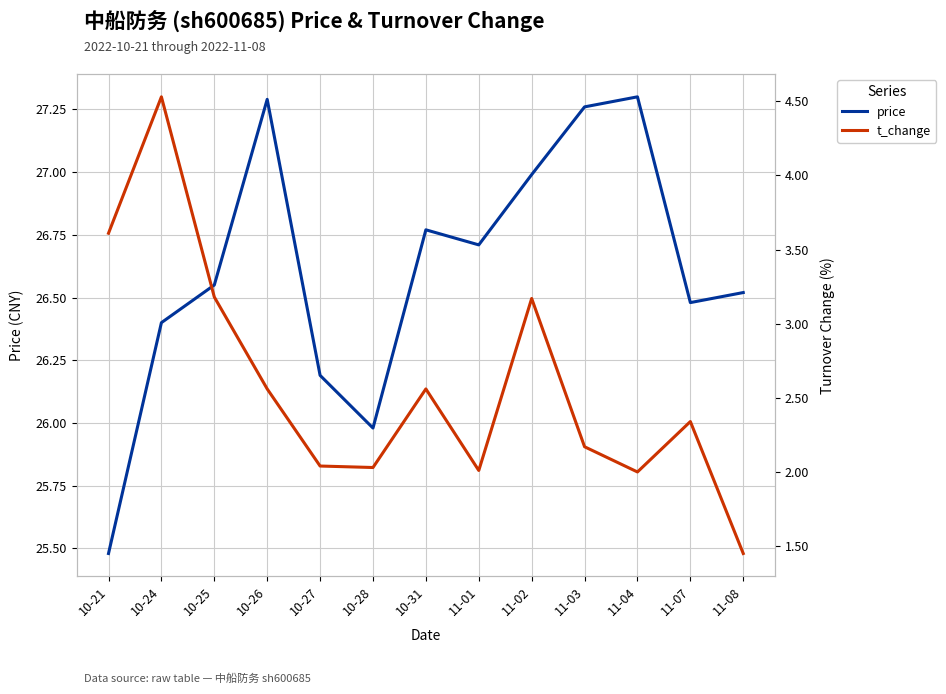

What are all the series names shown in the legend?

price, t_change